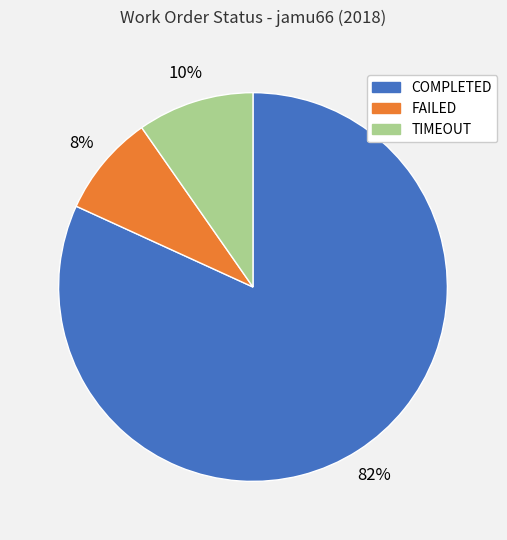

Is the sum of TIMEOUT and COMPLETED greater than half?

Yes